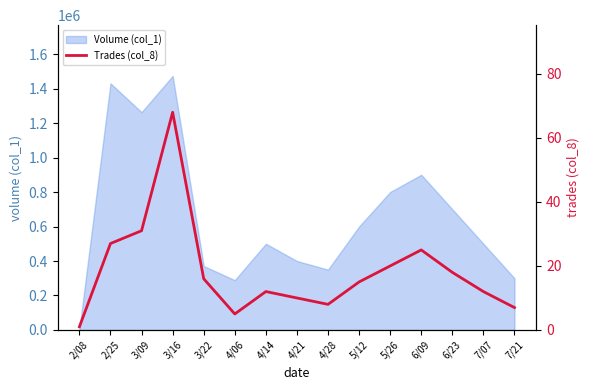

The value of Volume (col_1) at 2/25 is 483204. True or false?

False